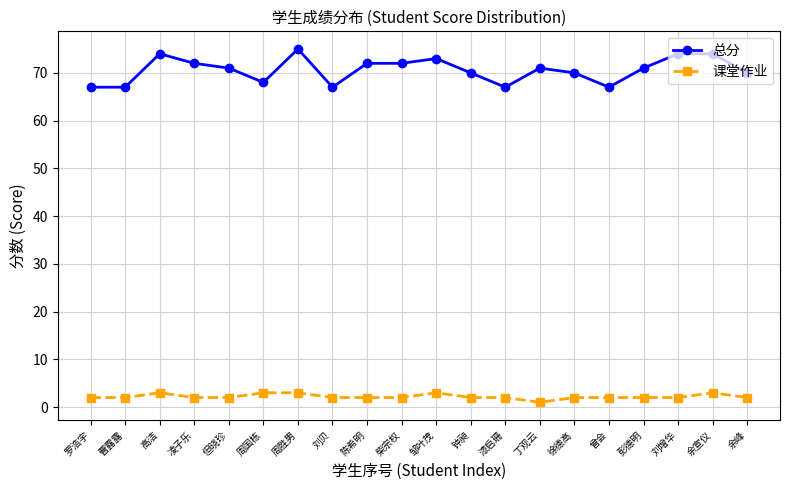

What position from the left is 陈希明?

9